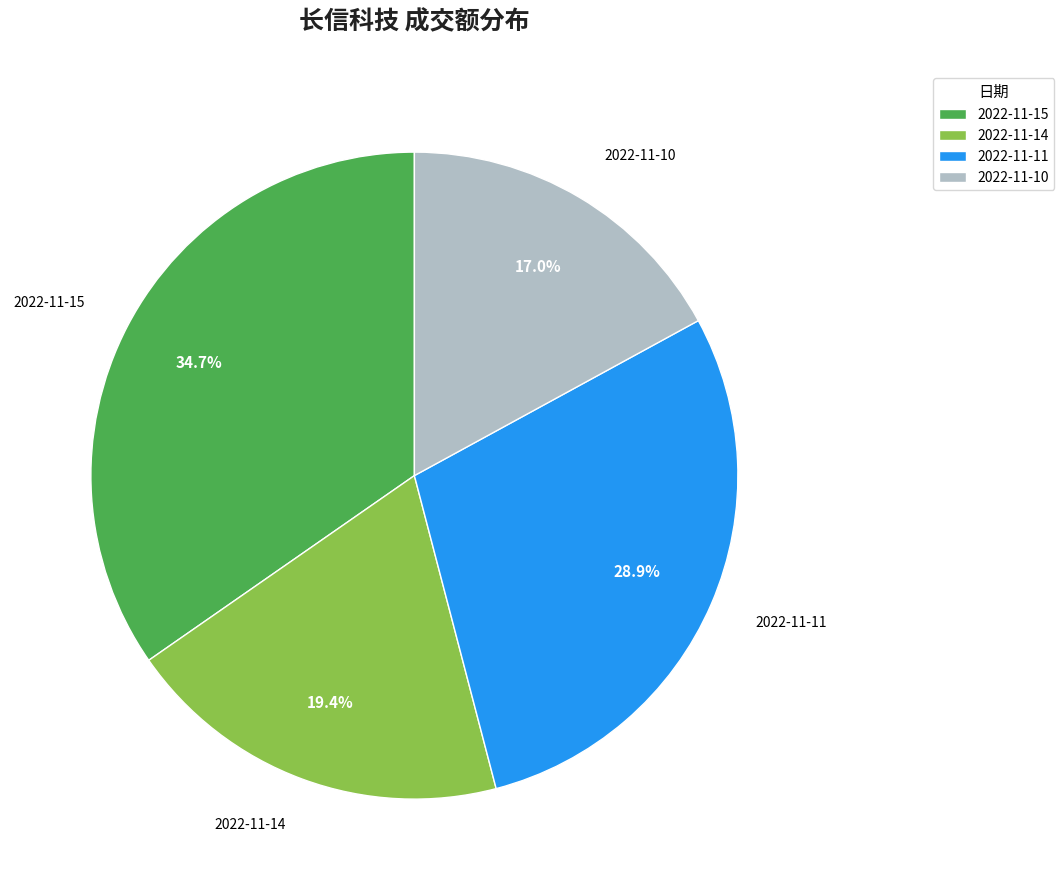

Which has a higher value, 2022-11-15 or 2022-11-10?

2022-11-15